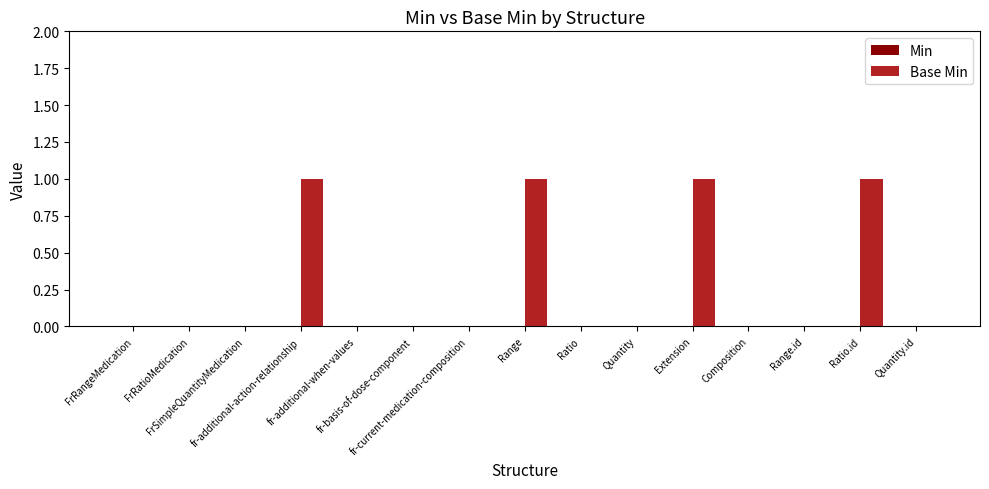

How many distinct data groups are displayed?

1